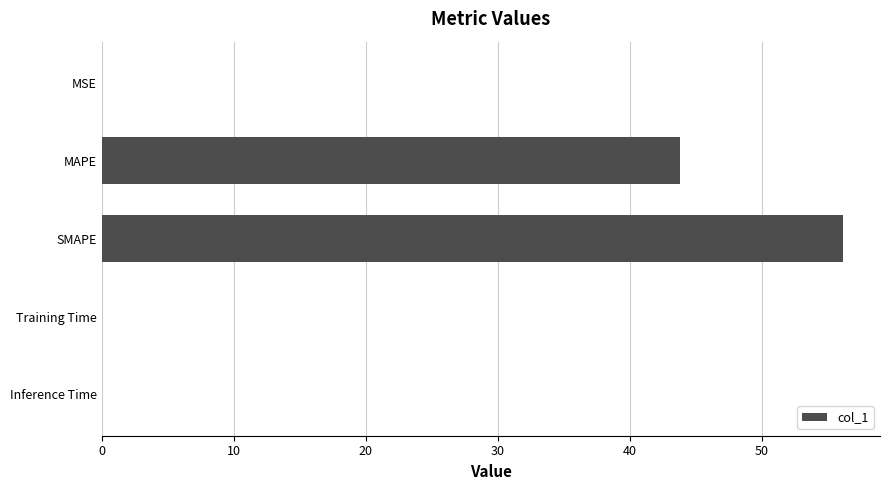

Is it true that the value at MAPE is 64.0?

False